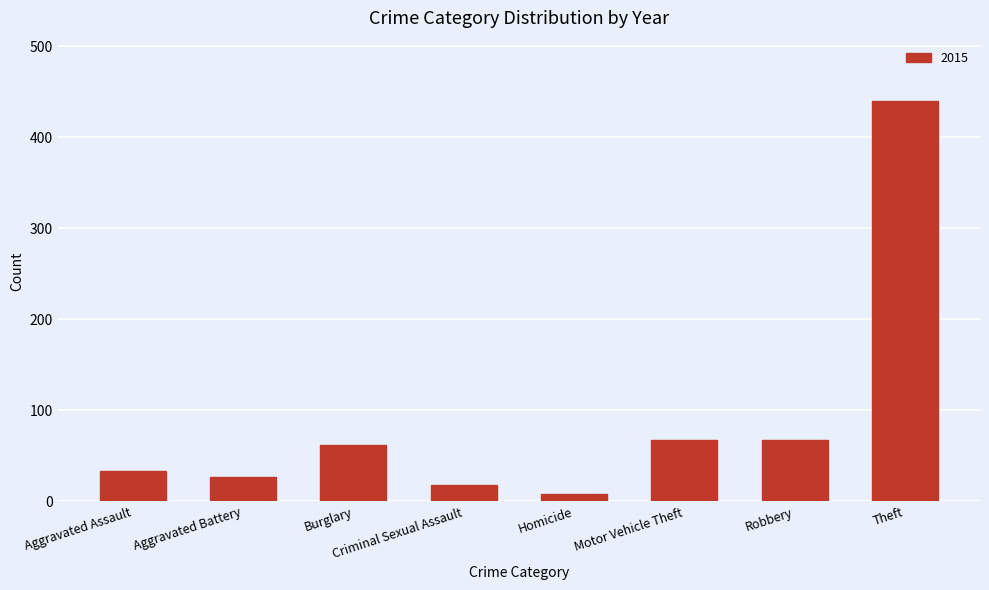

The chart shows a value of 30 at Burglary. True or false?

False